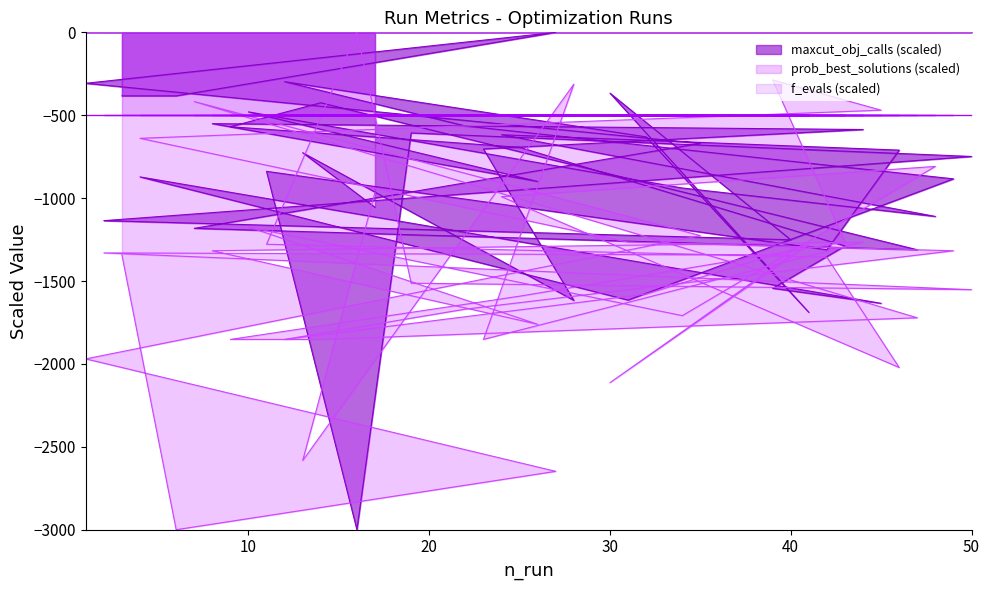

The maxcut_obj_calls series shows -628.9 at 34. True or false?

False